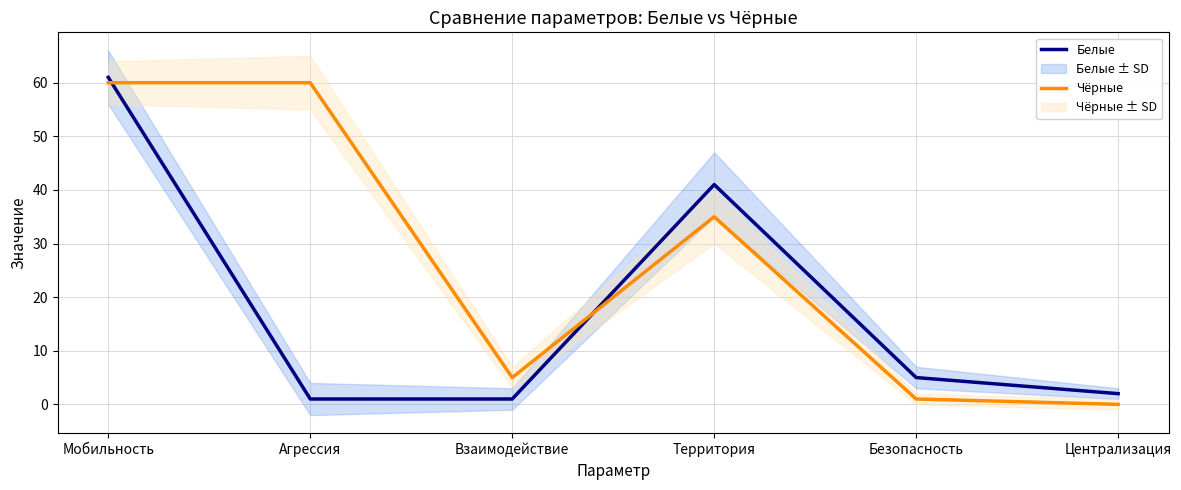

What is the difference between the highest and lowest values at Безопасность?

4